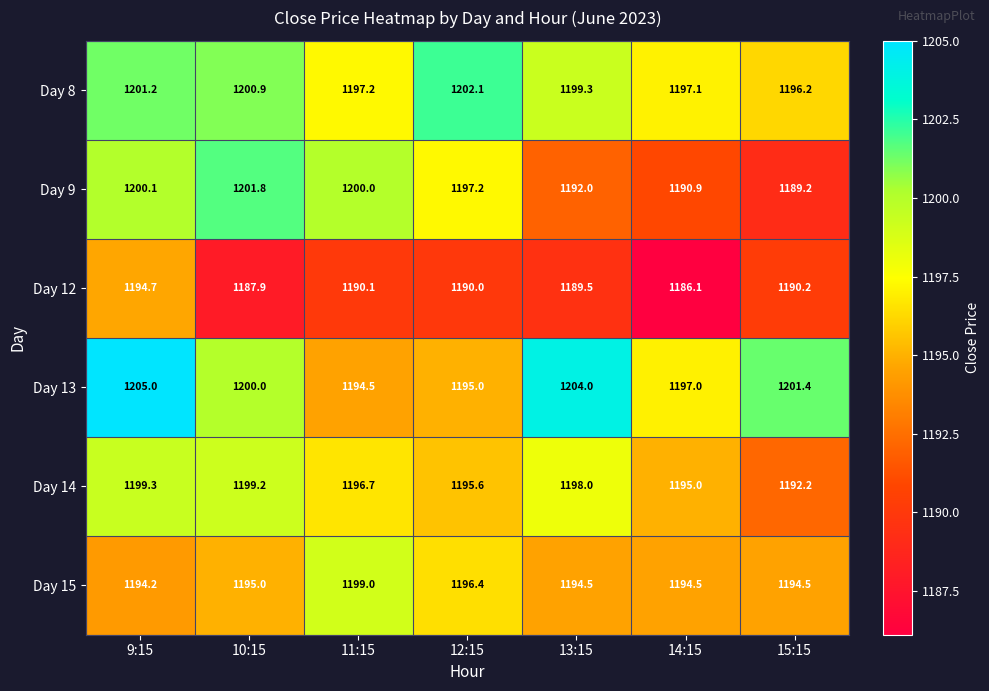

What is the total value across all series at 13:15?

7177.3